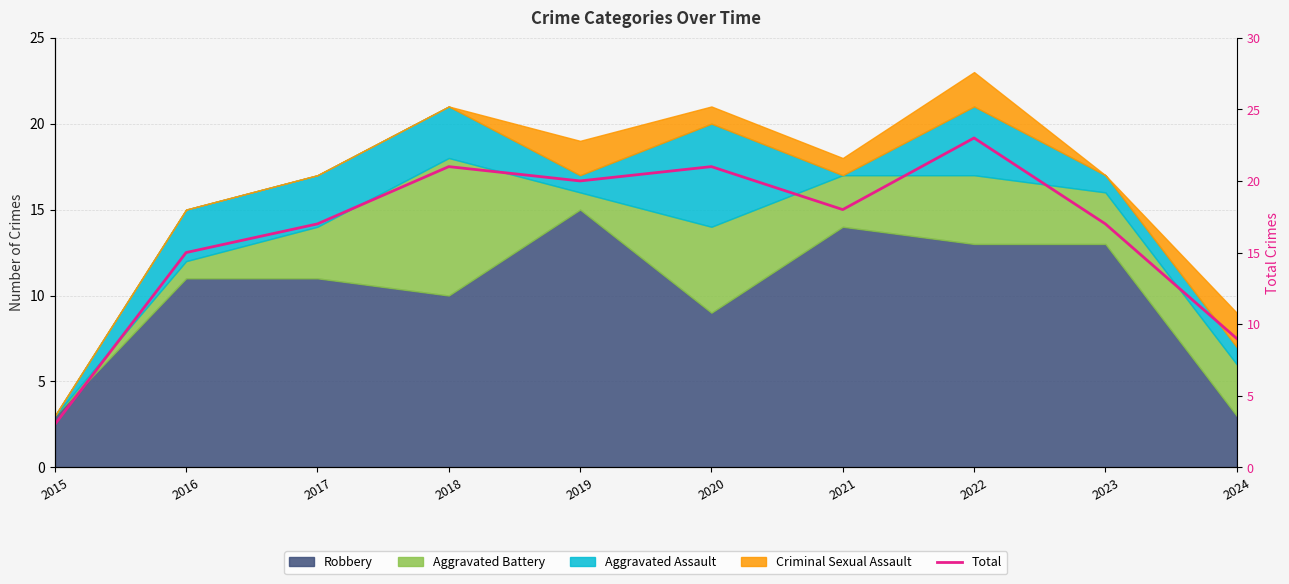

How many interior local valleys (lower than both neighbors) does the data have?

2